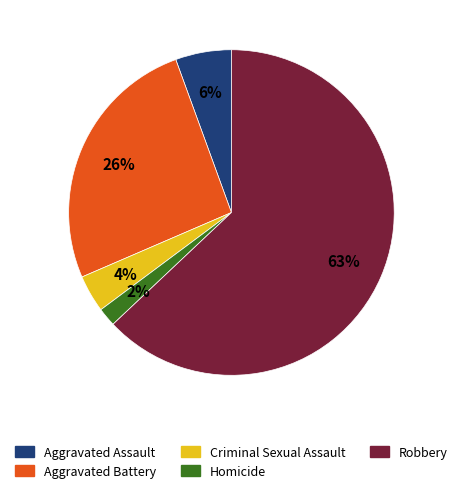

What is the smallest slice in the pie chart?

Homicide